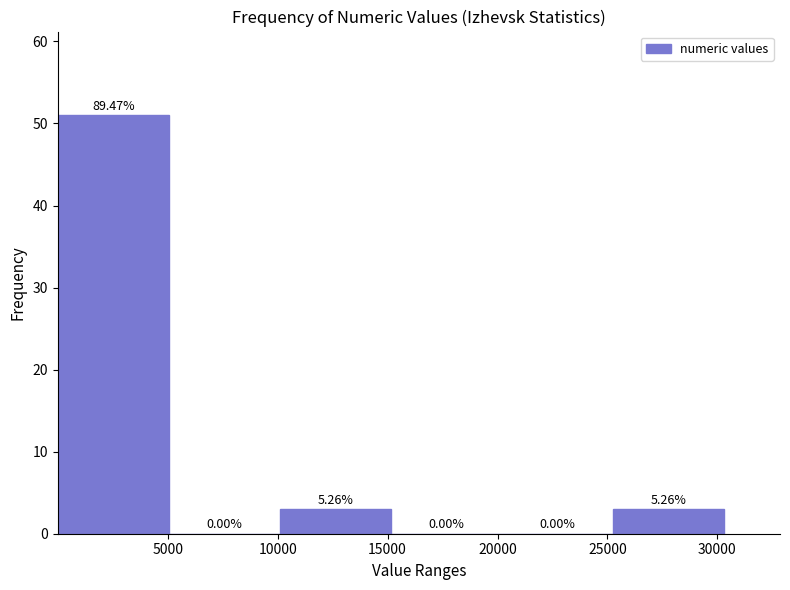

Over which range of the x-axis is the bar tallest?

0 to 5000